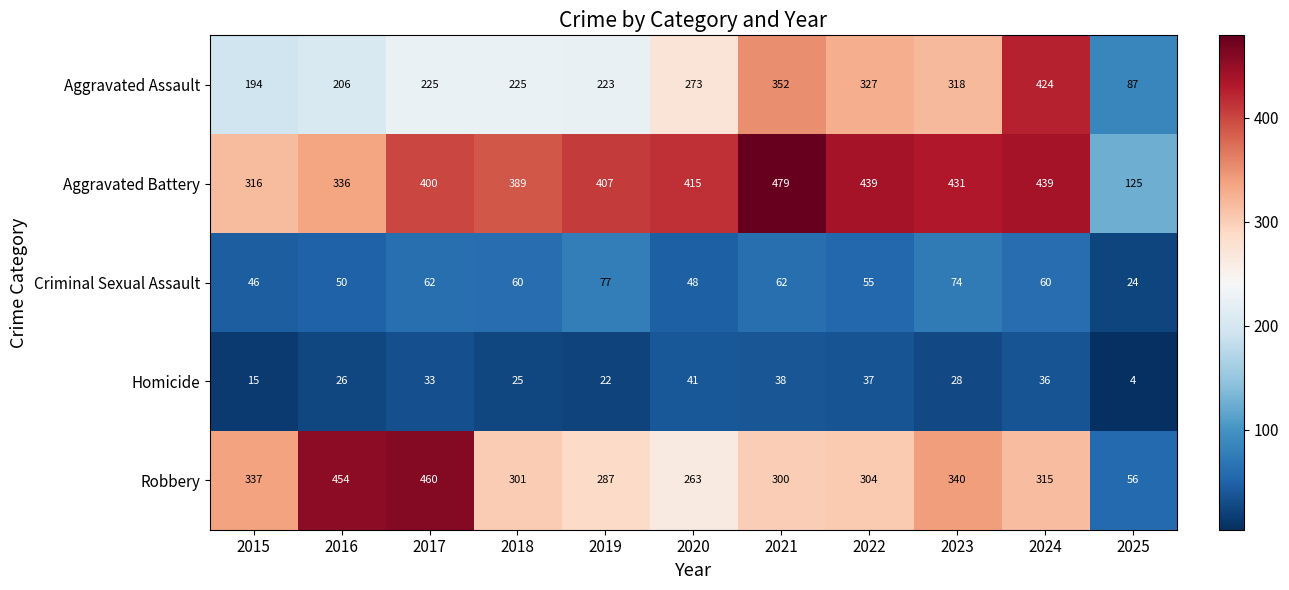

How many categories are shown in the chart?

11